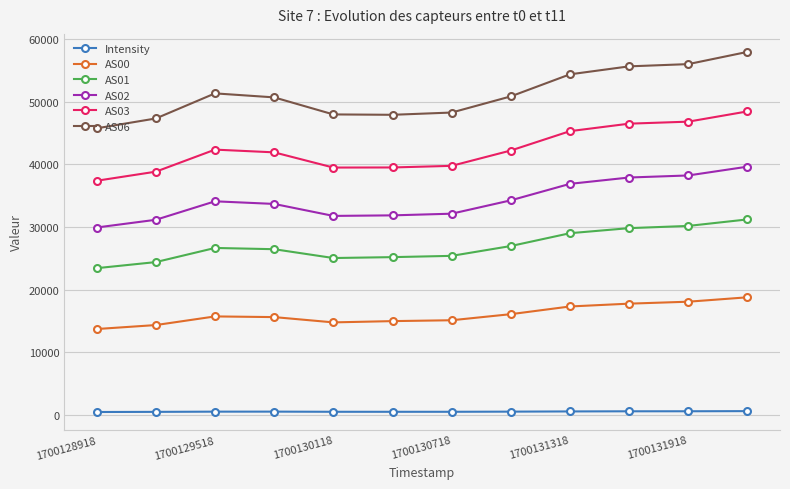

At how many categories does at least one series exceed 57474?

1